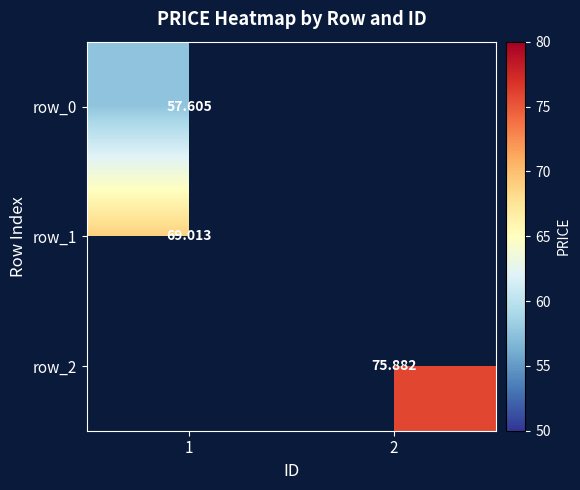

Is the value of row_1 at 1 greater than the value of row_0 at 1?

Yes